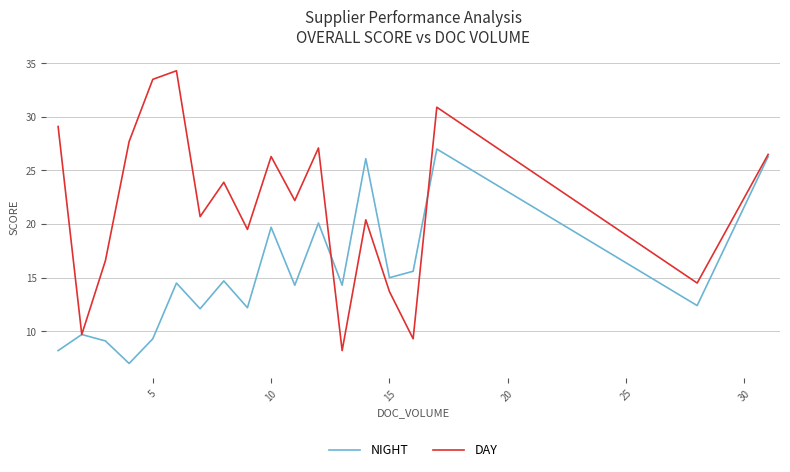

Which series has the largest total across all categories?

DAY